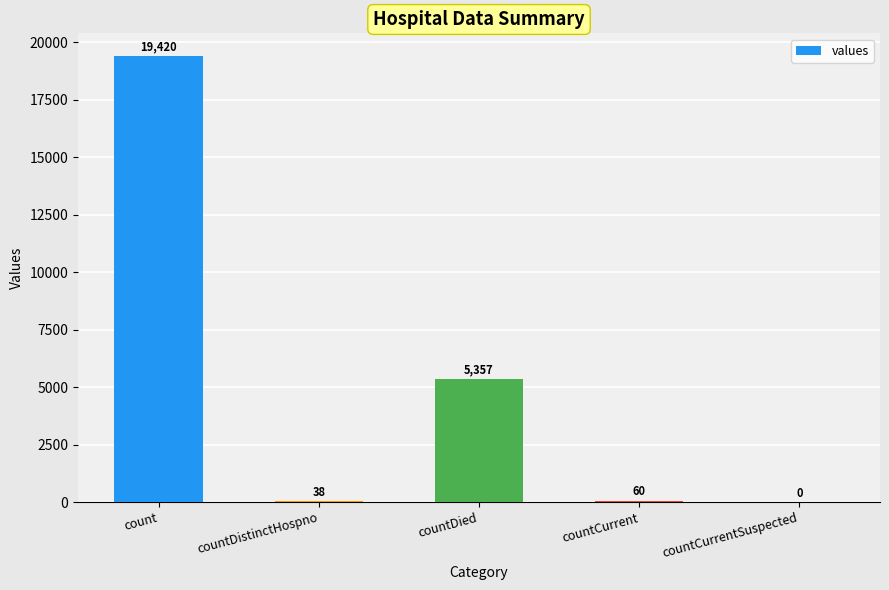

Which category has the highest value across all series?

count